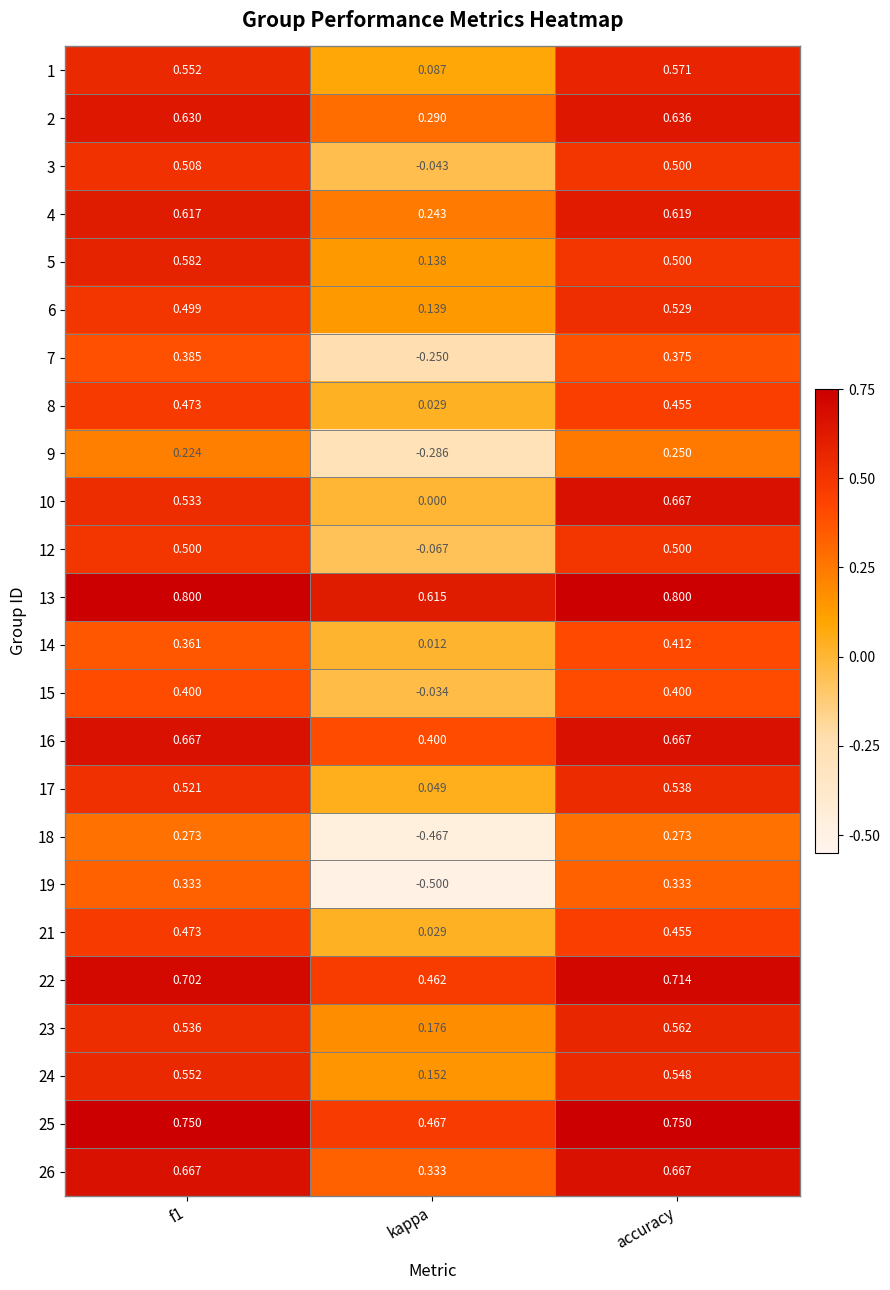

At which label does 14 reach its peak?

accuracy